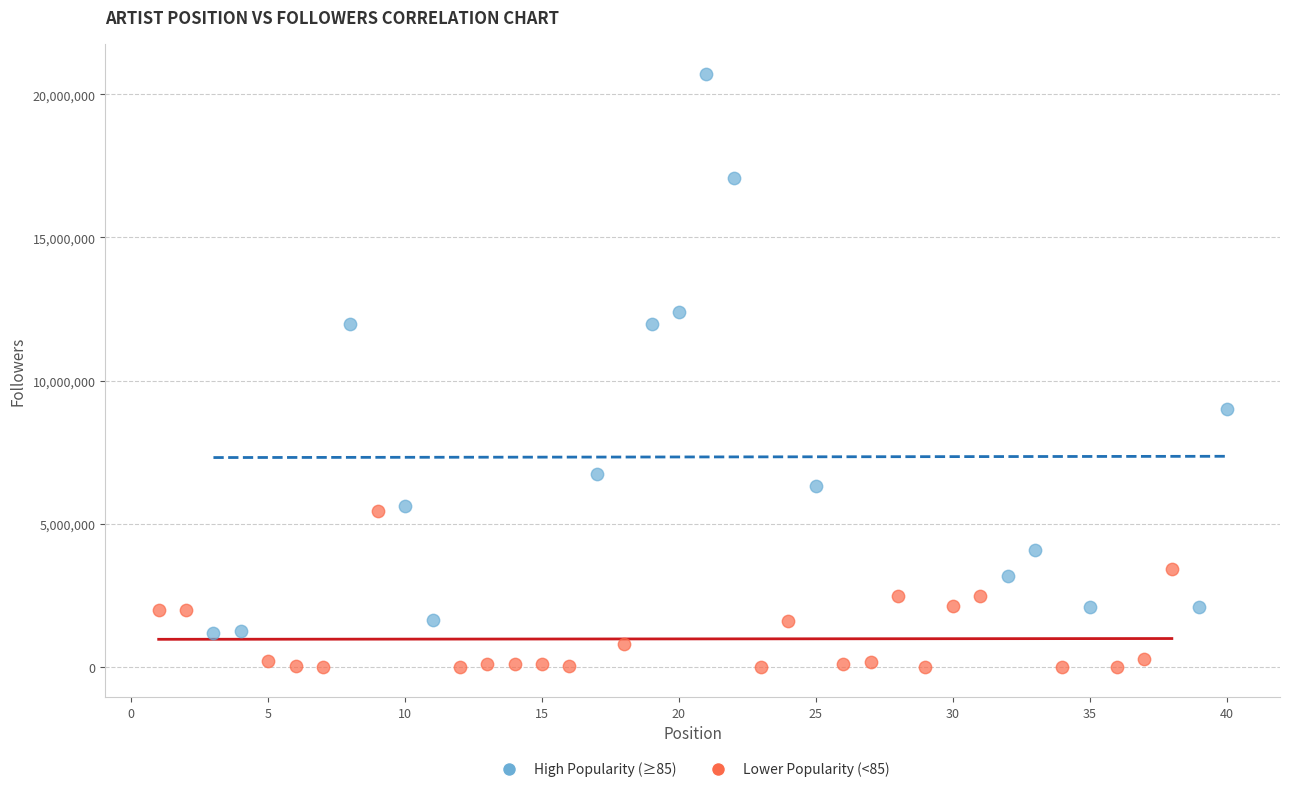

Which series reaches the minimum Y coordinate?

Lower Popularity (<85)